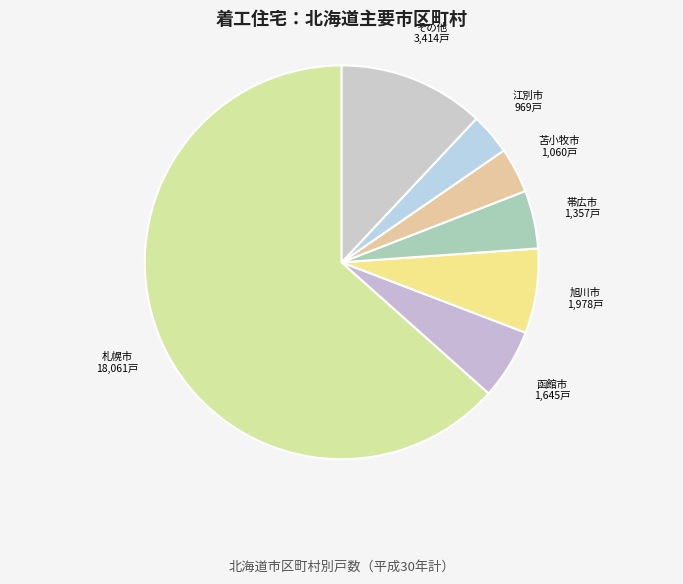

Approximately how many times larger is the value at 帯広市 compared to 函館市?

0.8